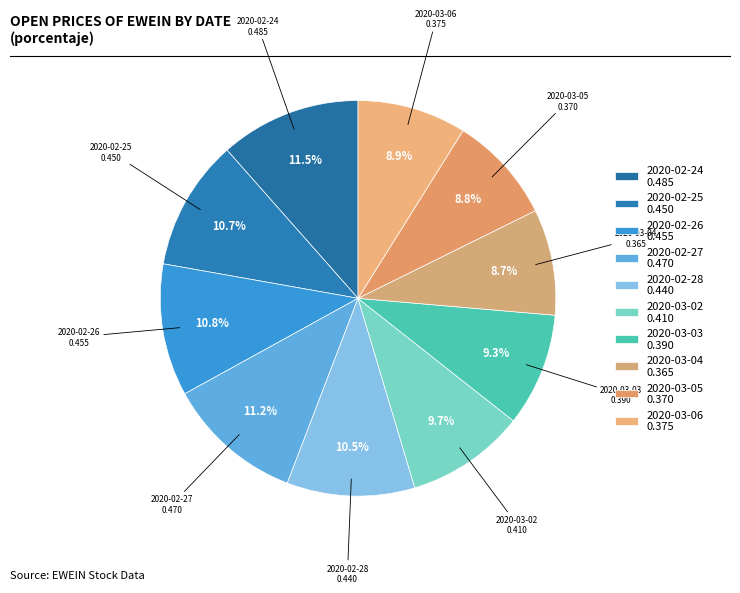

Does 2020-02-27 represent more than half of the total?

No